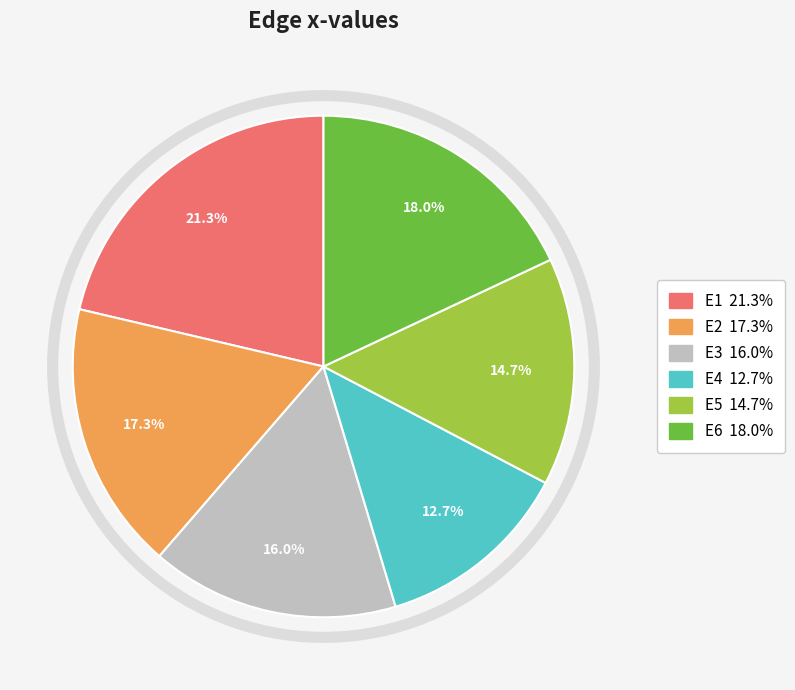

Which category has the smallest portion of the pie?

E4